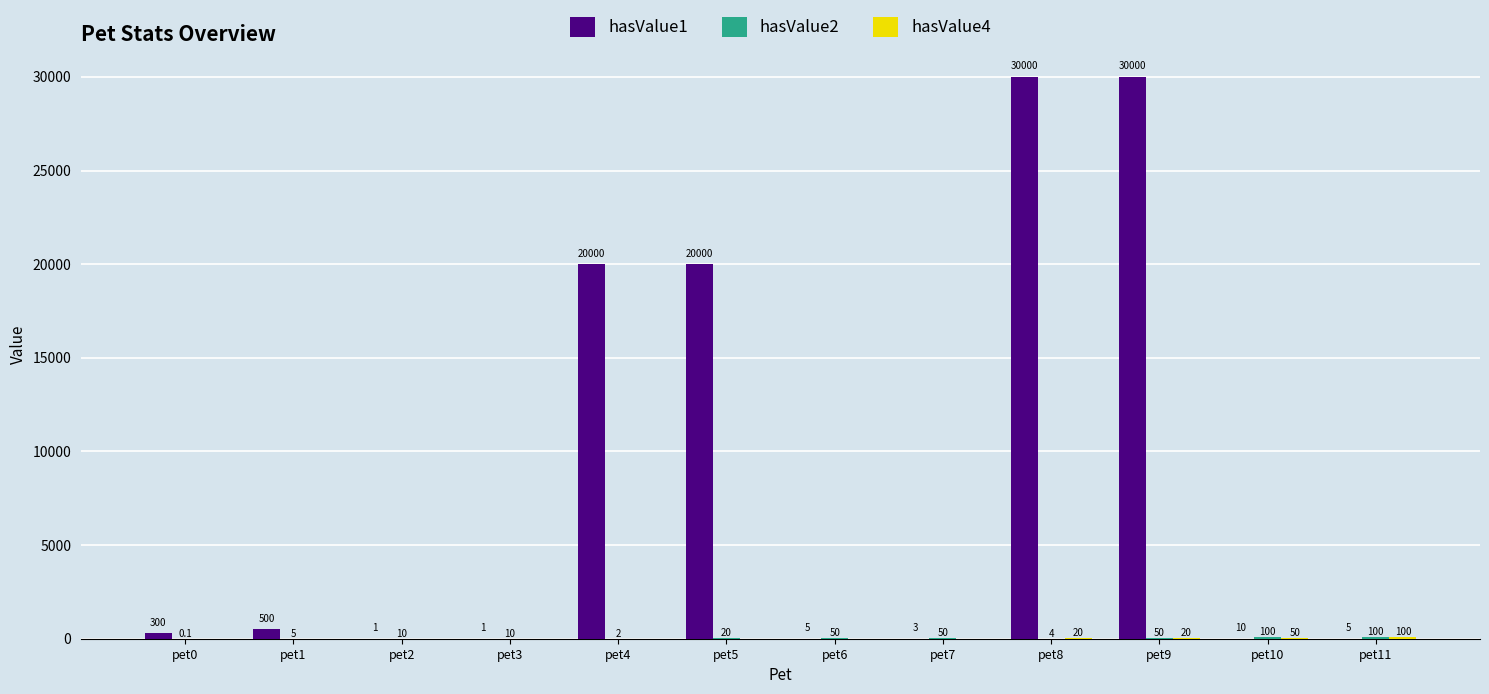

At which category is the sum across all series the highest?

pet9